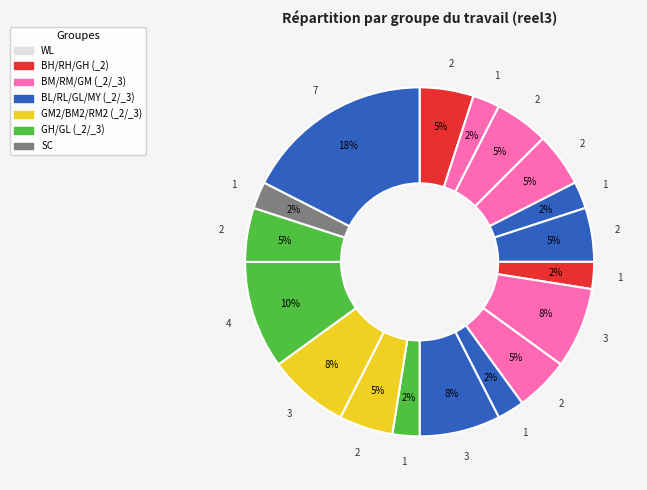

Count the number of slices in the pie.

18